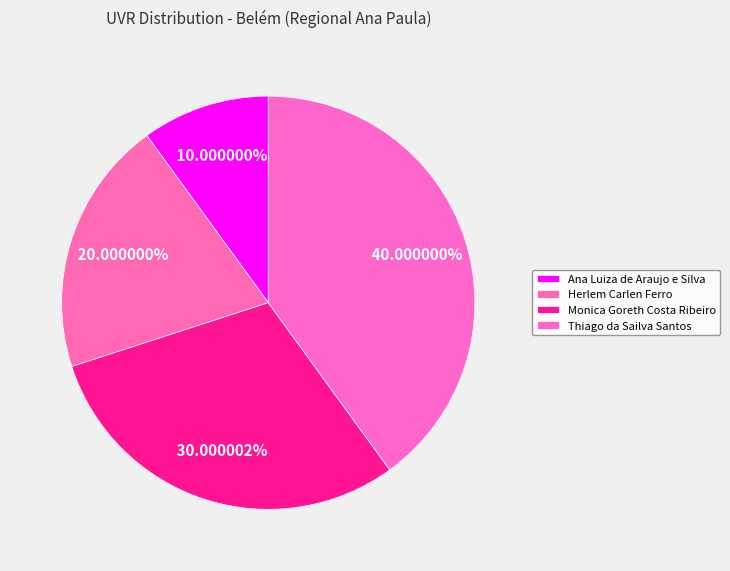

Does Ana Luiza de Araujo e Silva represent more than half of the total?

No